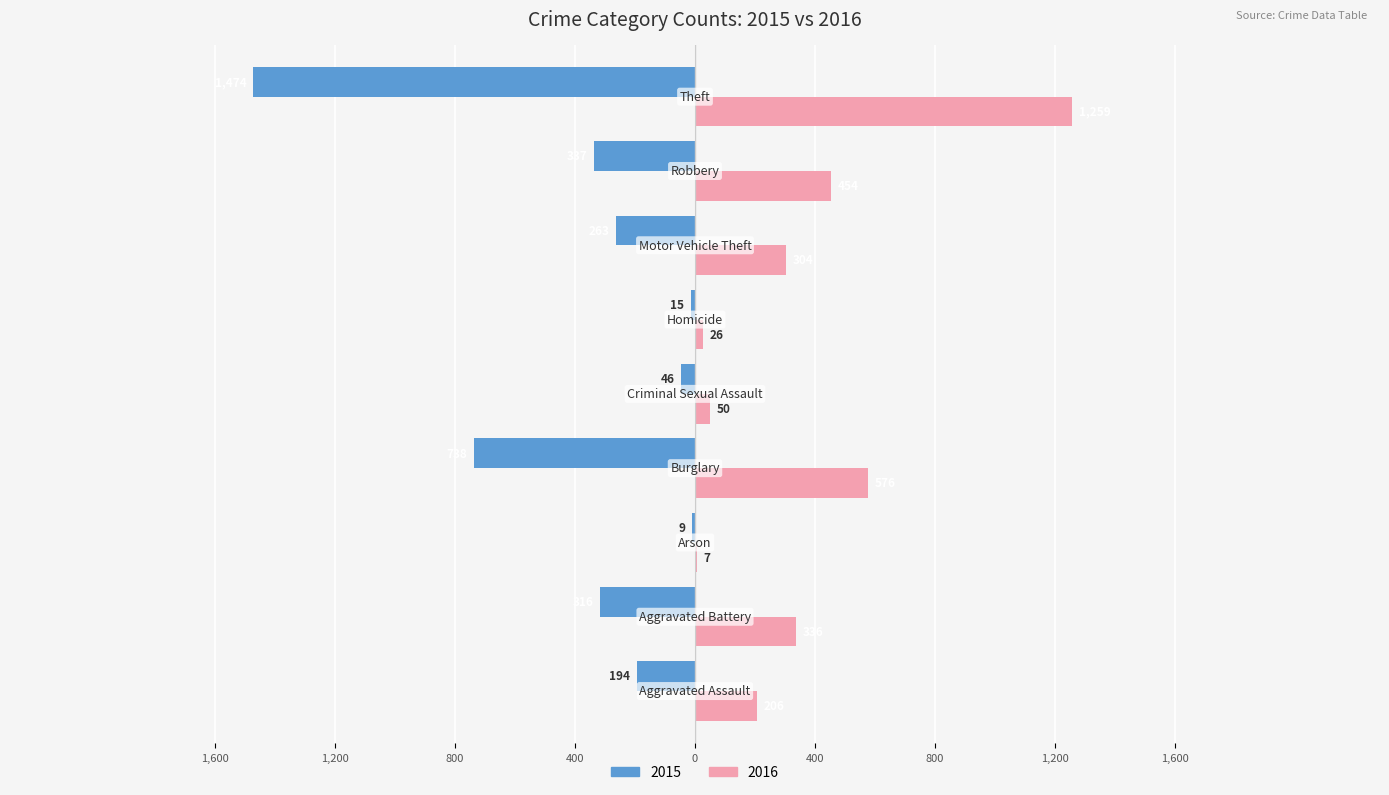

What is the label of the 3rd bar from the right?

Motor Vehicle Theft